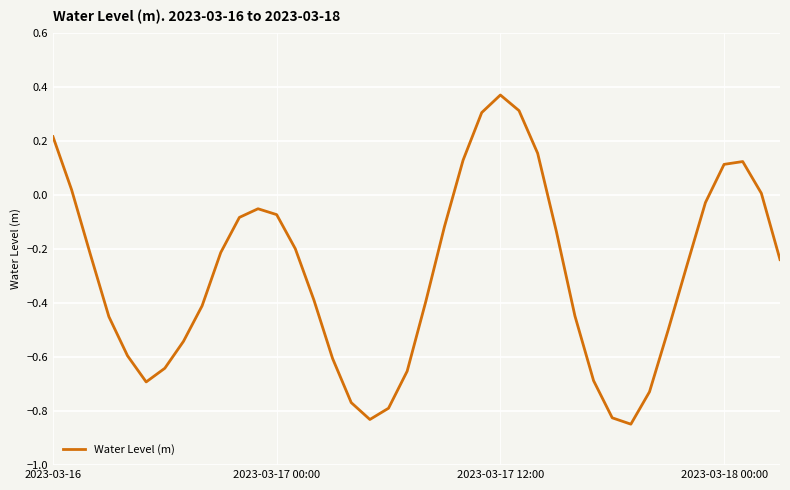

What is the difference between the maximum and minimum values?

1.2